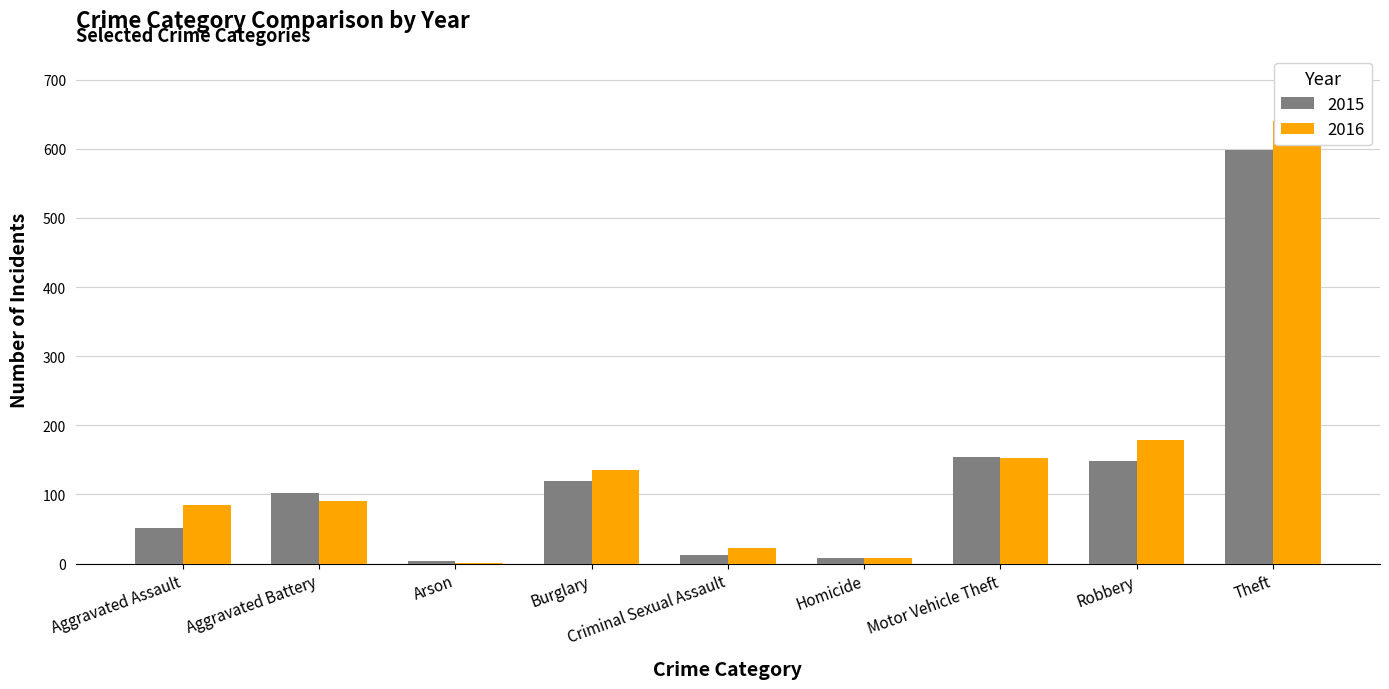

How many data points in 2016 are above 90?

4